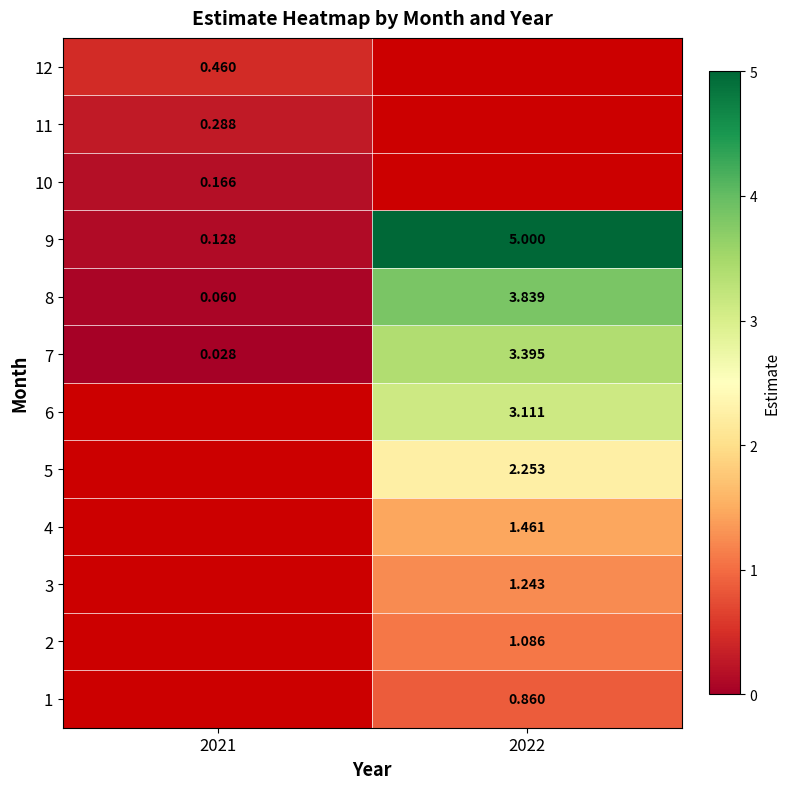

How many values in the 7 series are below 3?

1